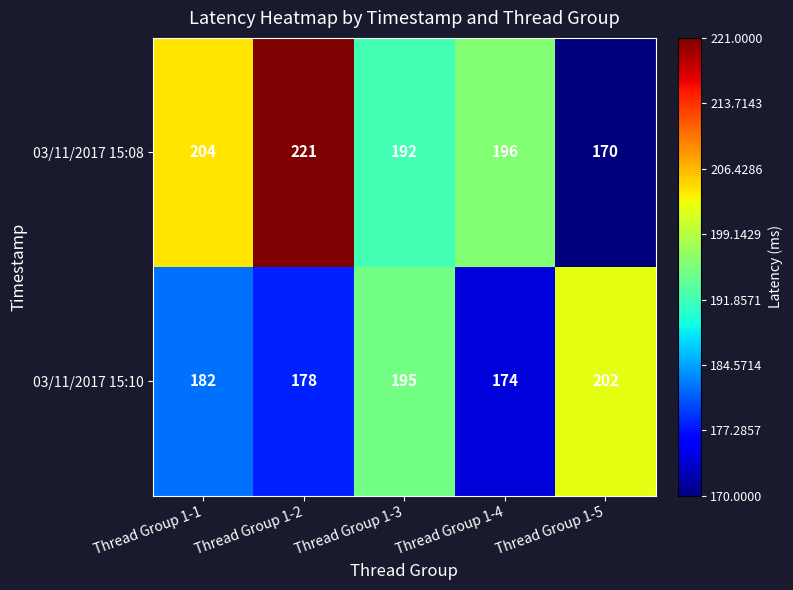

What is the minimum value shown in the chart?

170